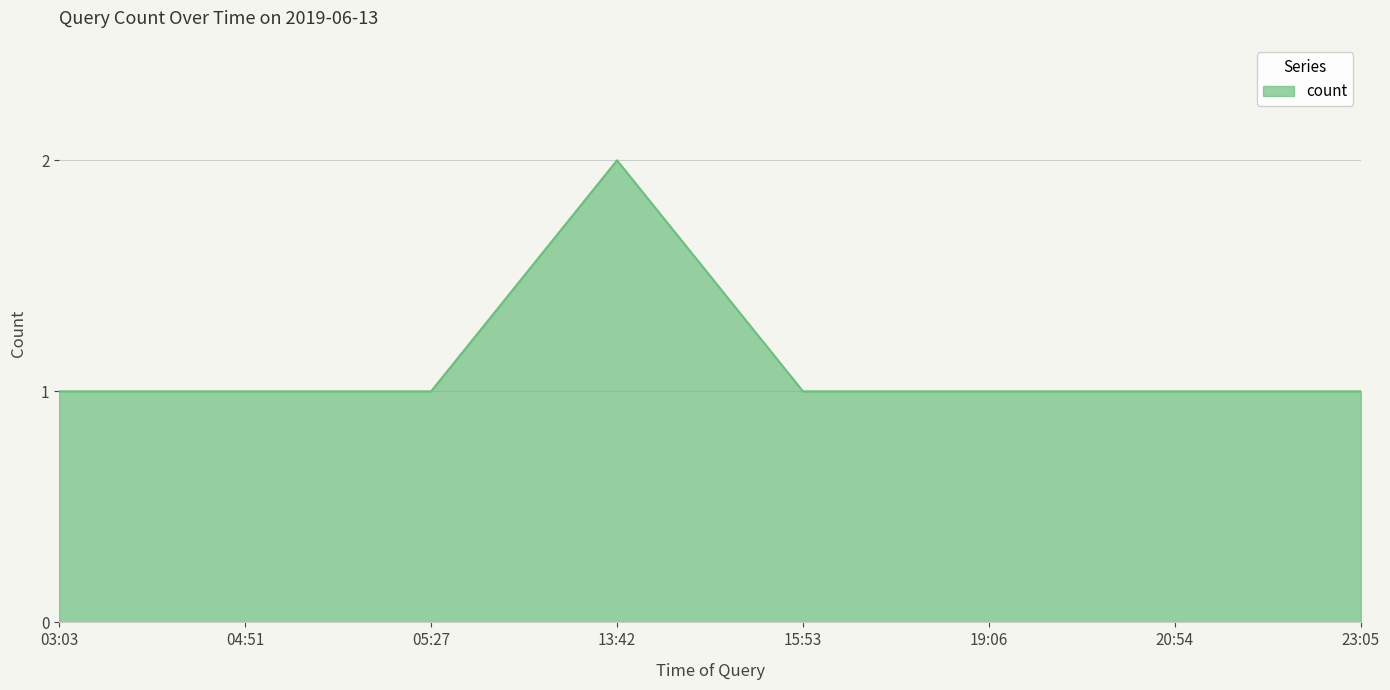

What is the sum of the values at 23:05 and 13:42?

3